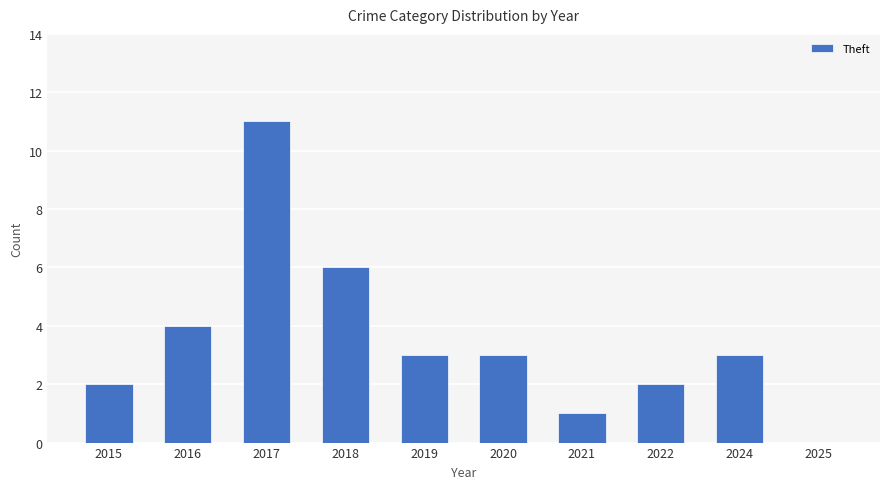

Reading left to right, transcribe all the data shown in this chart.

2015=2	2016=4	2017=11	2018=6	2019=3	2020=3	2021=1	2022=2	2024=3	2025=0